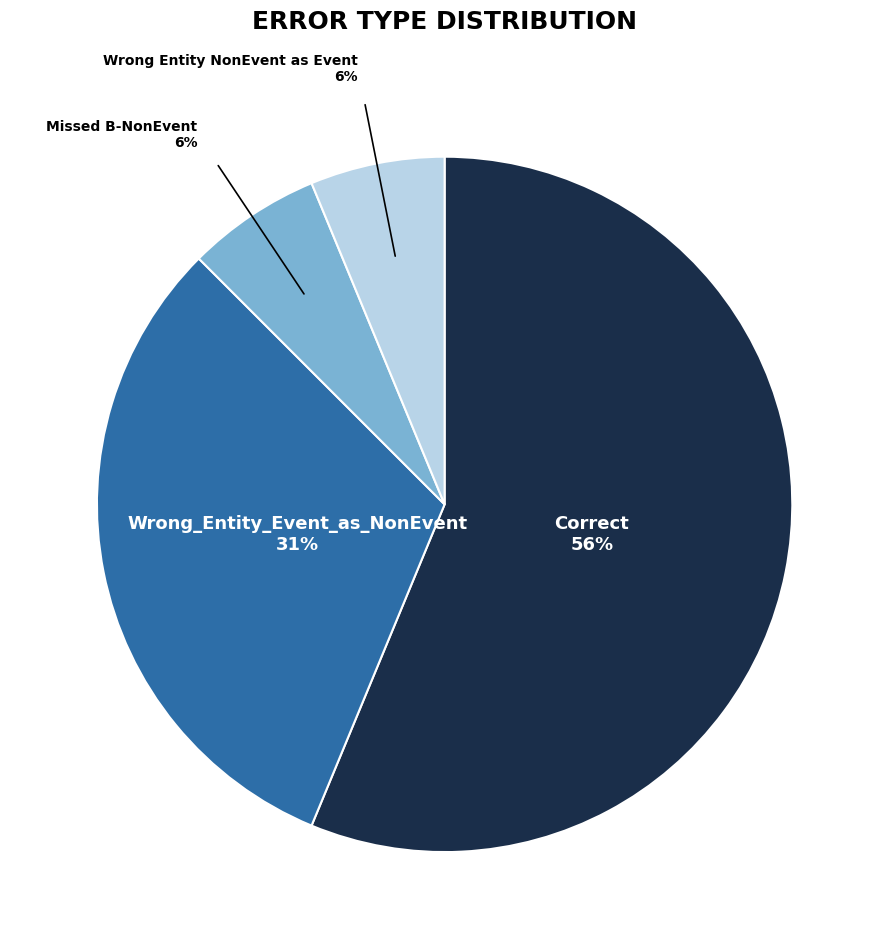

Is there a majority slice in this chart?

Yes